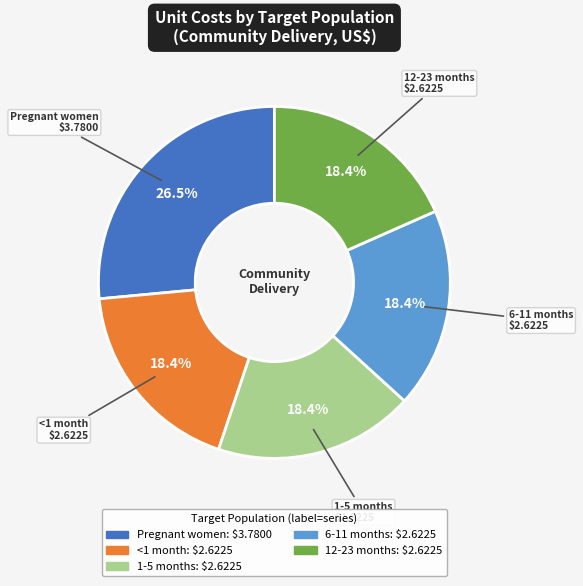

How many slices are in this pie chart?

5